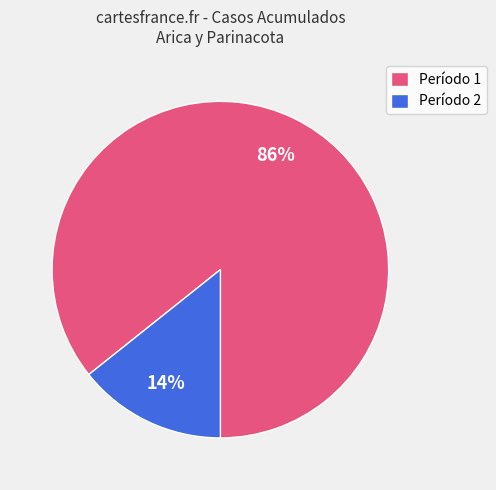

Does Período 1 account for over 50% of the chart?

Yes